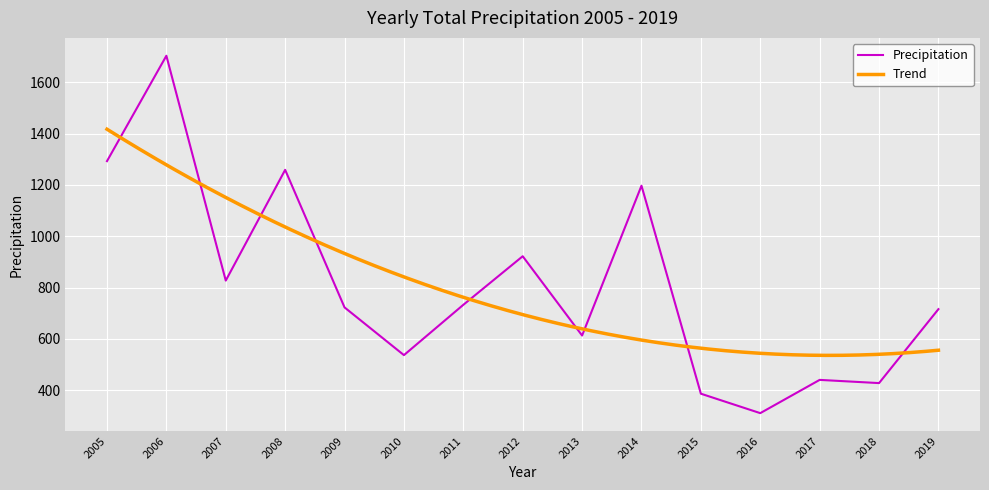

The Precipitation series shows 241.8 at 2011. True or false?

False